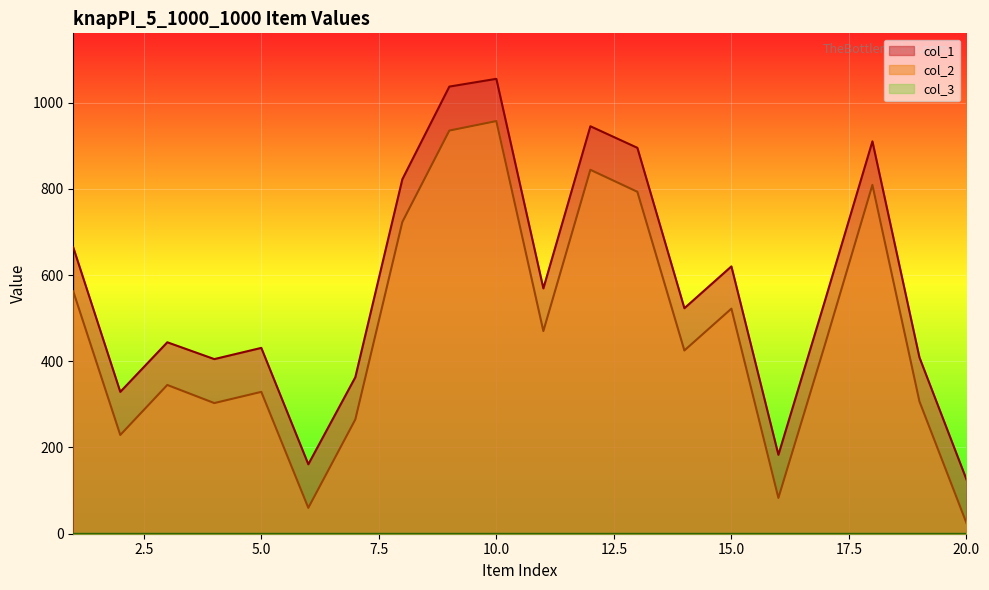

Which series has the largest total across all categories?

col_1